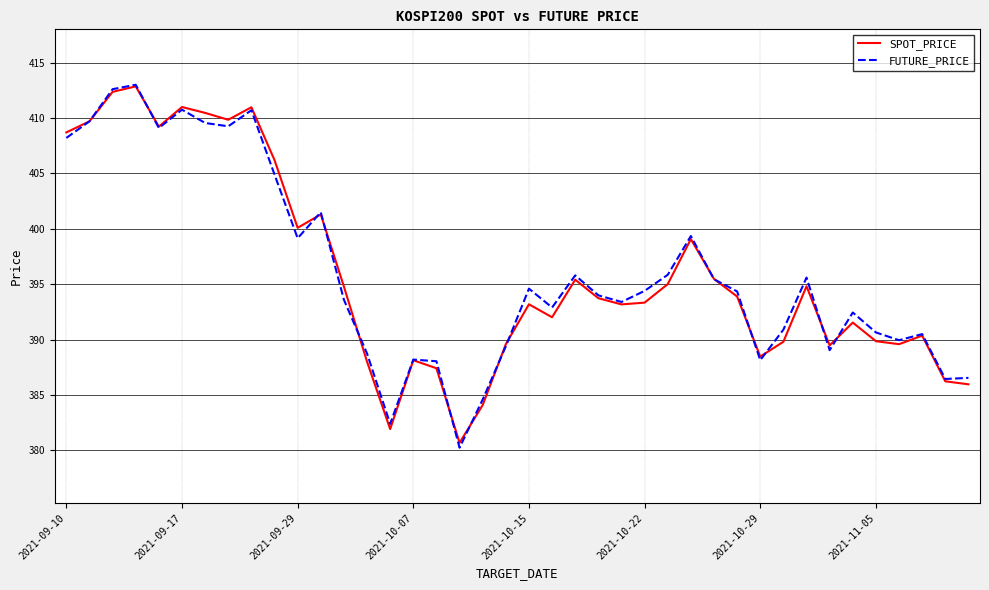

Which series has the largest range (max minus min)?

FUTURE_PRICE